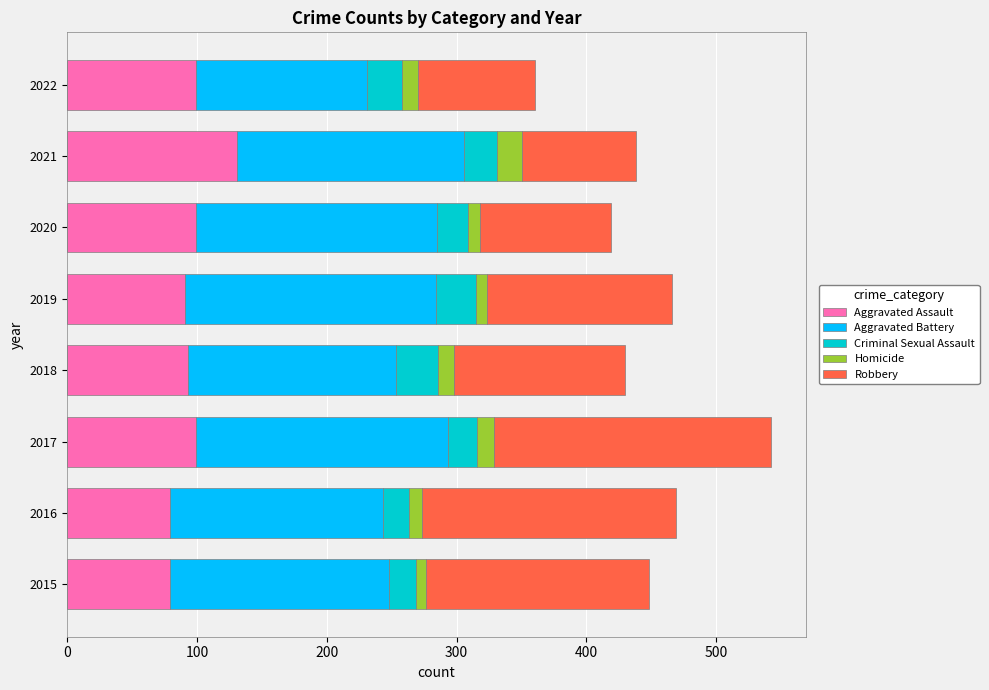

At which category is the sum across all series the highest?

2017